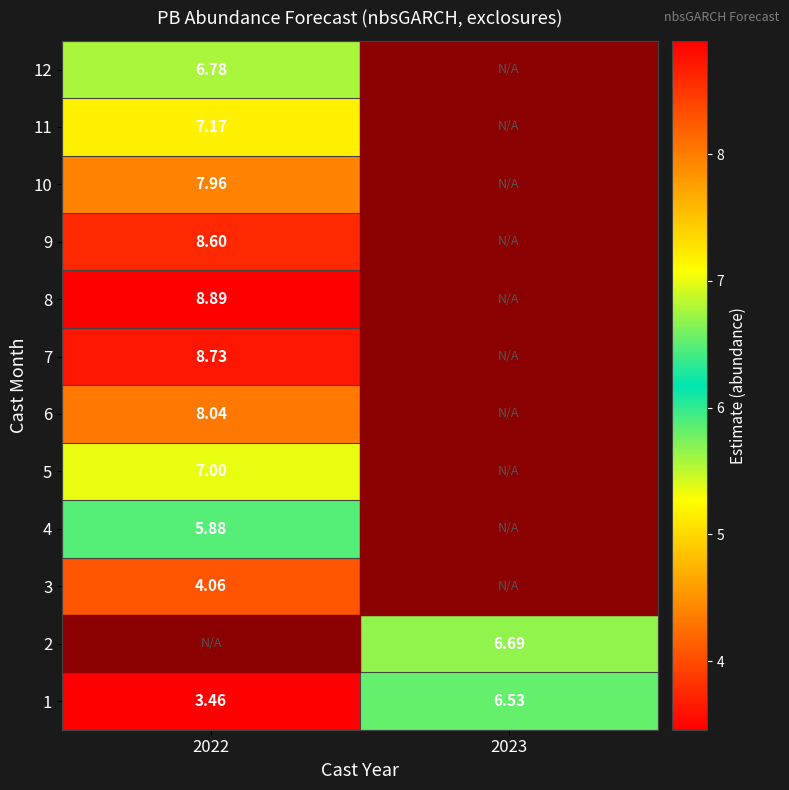

What is the spread (max minus min) of values at 2023?

0.2